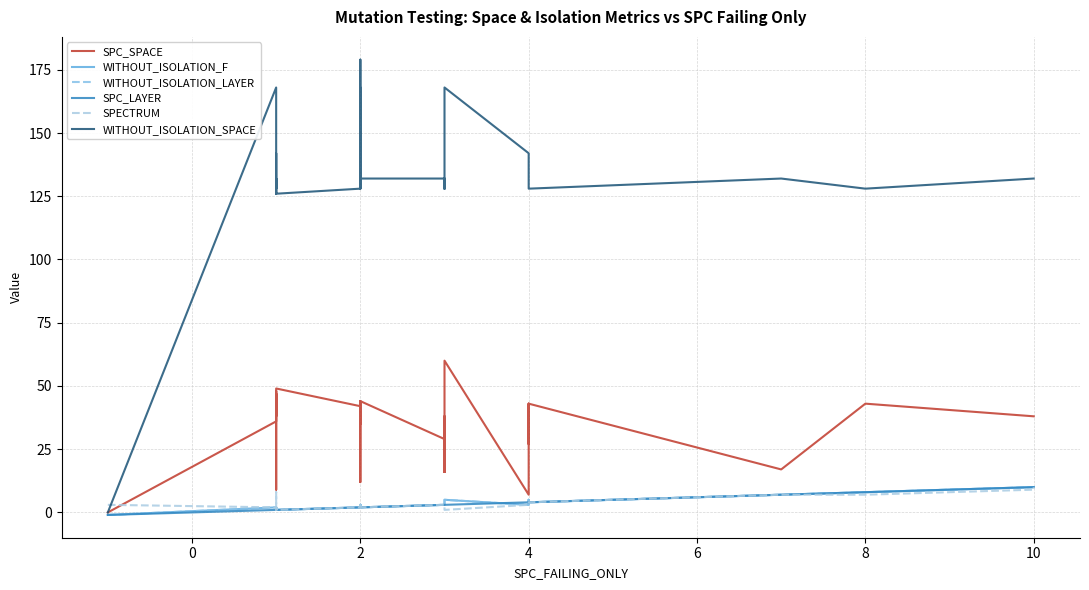

What is the average value of the WITHOUT_ISOLATION_F series?

3